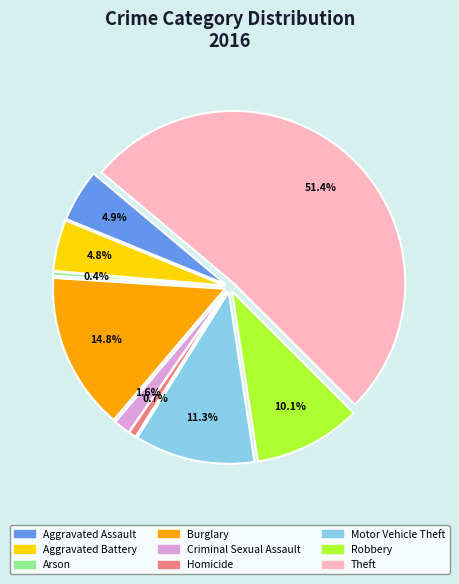

Which slice is the smallest?

Arson